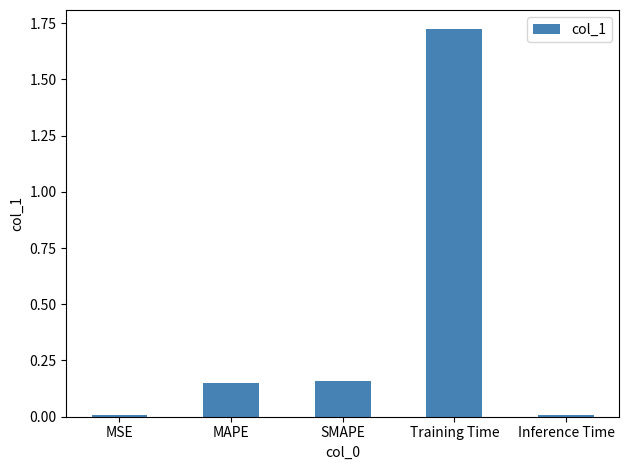

What is the change in value from SMAPE to Inference Time?

-0.2